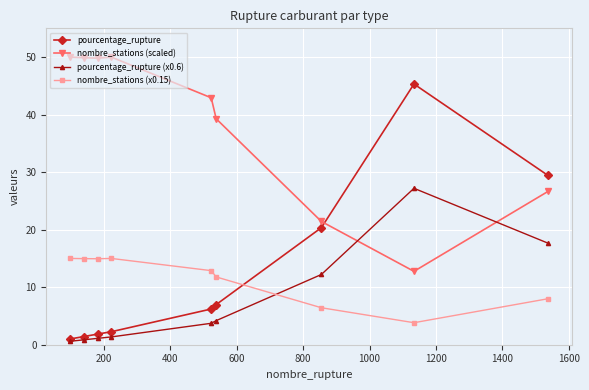

Count the number of categories in the chart.

9